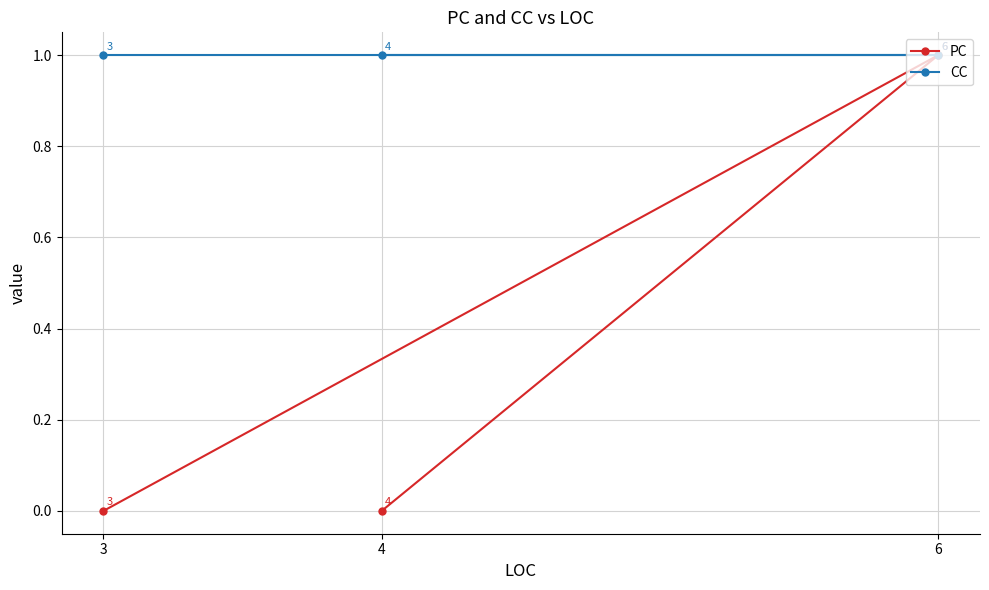

Does the chart have visible grid lines?

Yes